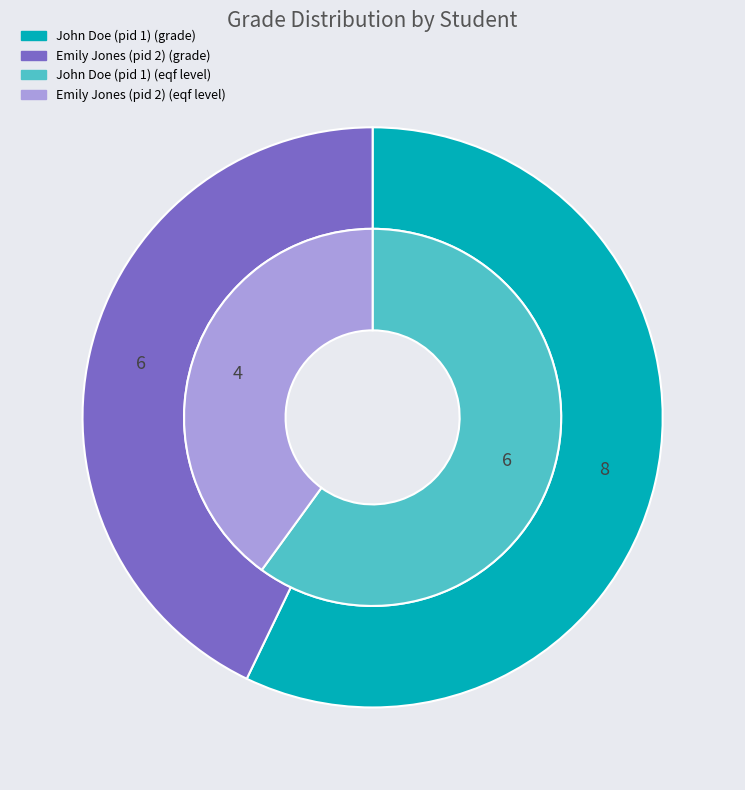

What is the largest slice in the pie chart?

John Doe (pid 1)